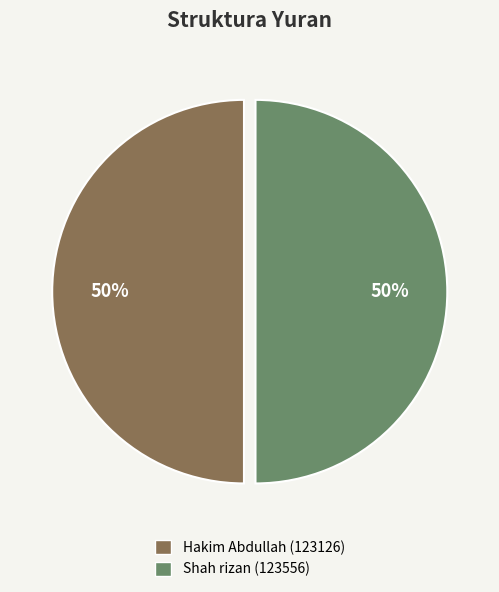

The Hakim Abdullah (123126) slice represents 50% of the pie. True or false?

True